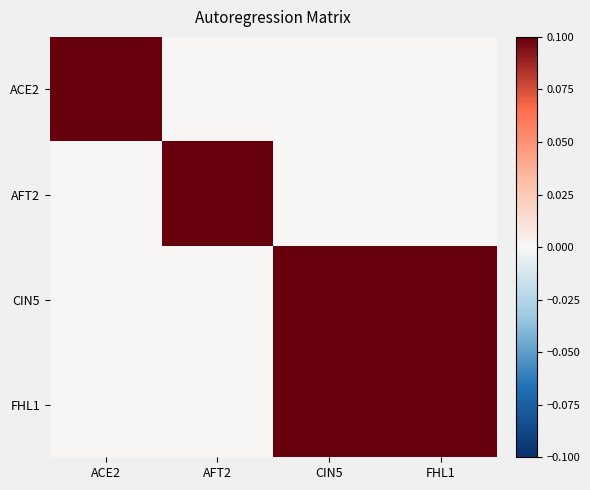

At which label does CIN5 reach its minimum?

ACE2